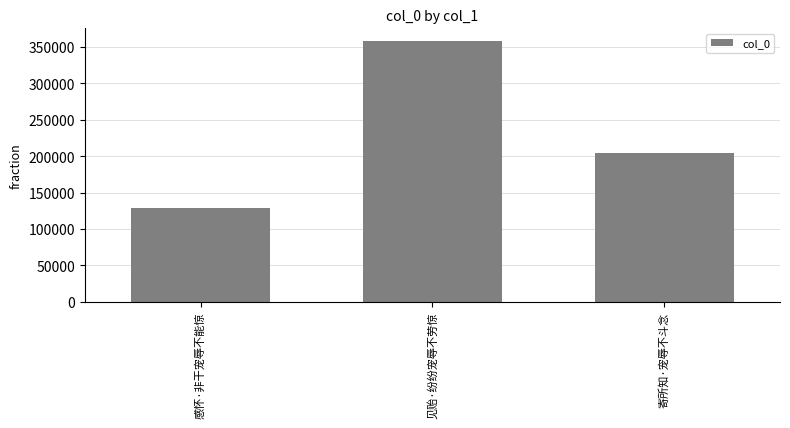

Reading left to right, transcribe all the data shown in this chart.

129305	357559	204145